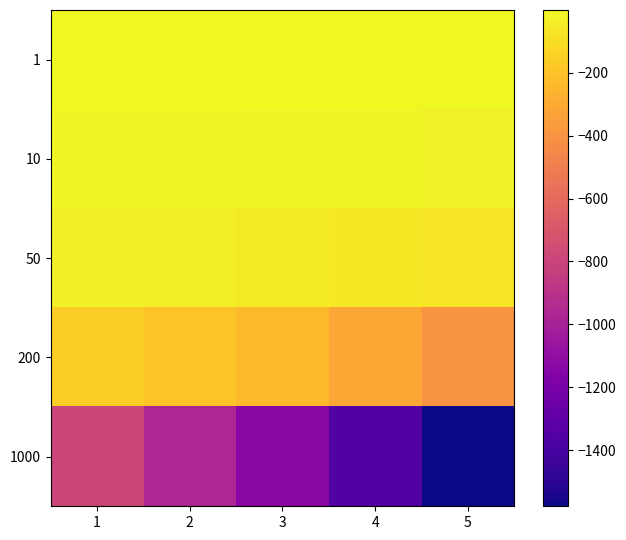

What is the total value across all series at 2?

-1214